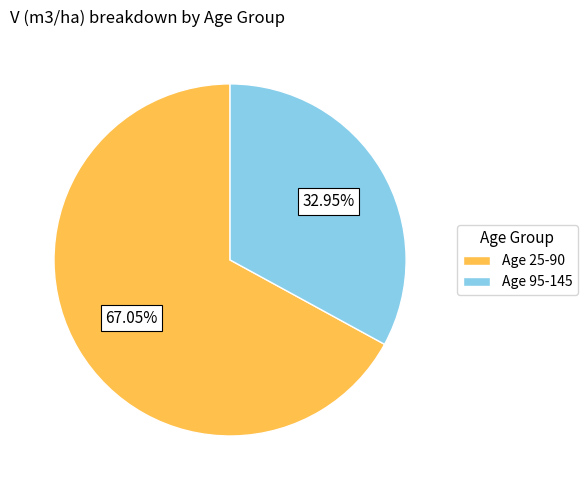

Rank the categories by value from highest to lowest.

Age 25-90, Age 95-145